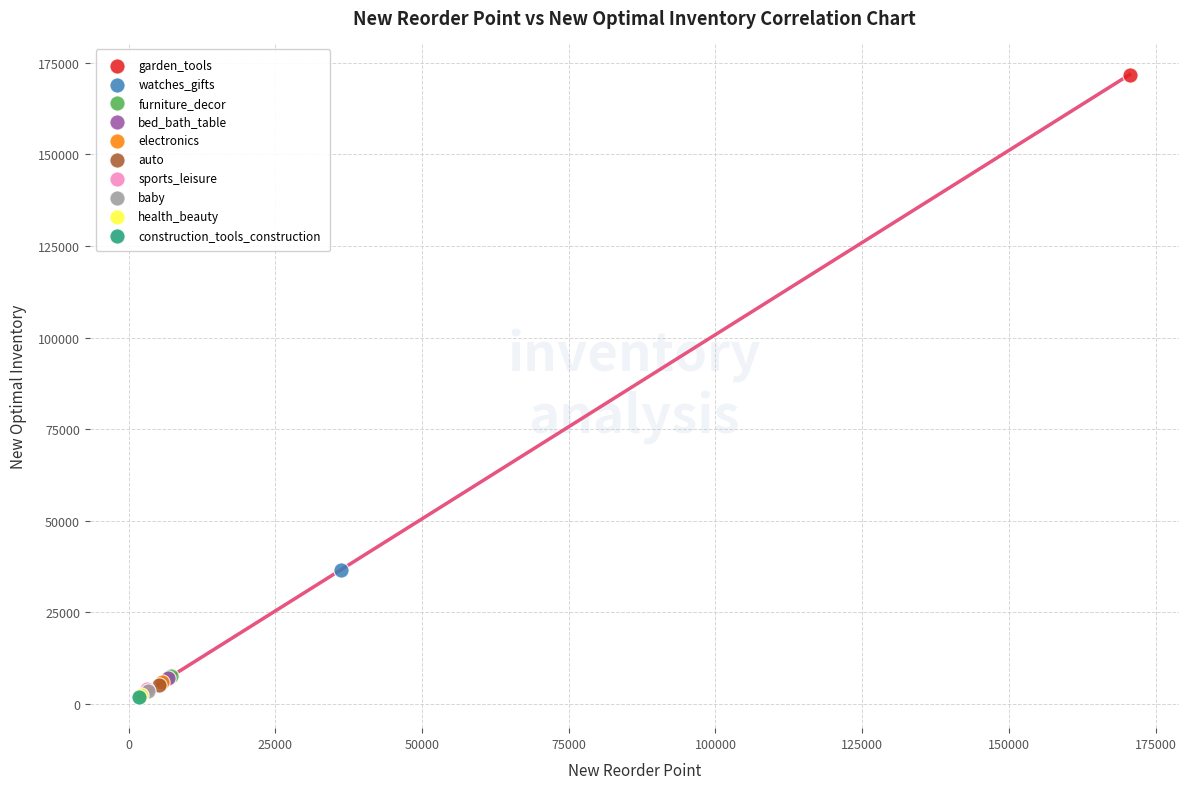

What are all the series names shown in the legend?

garden_tools, watches_gifts, furniture_decor, bed_bath_table, electronics, auto, sports_leisure, baby, health_beauty, construction_tools_construction